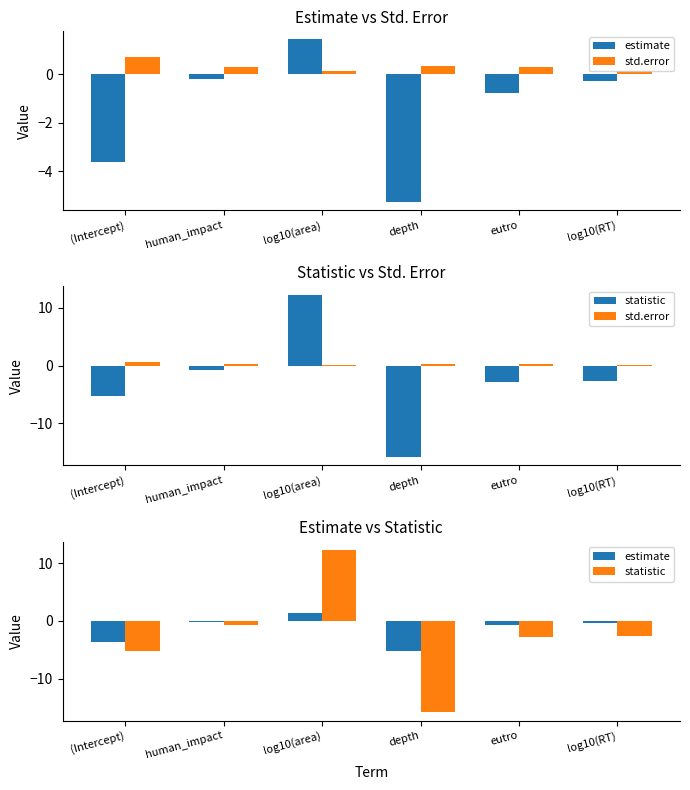

What is the value of the statistic bar at the 6th from the left?

-2.7